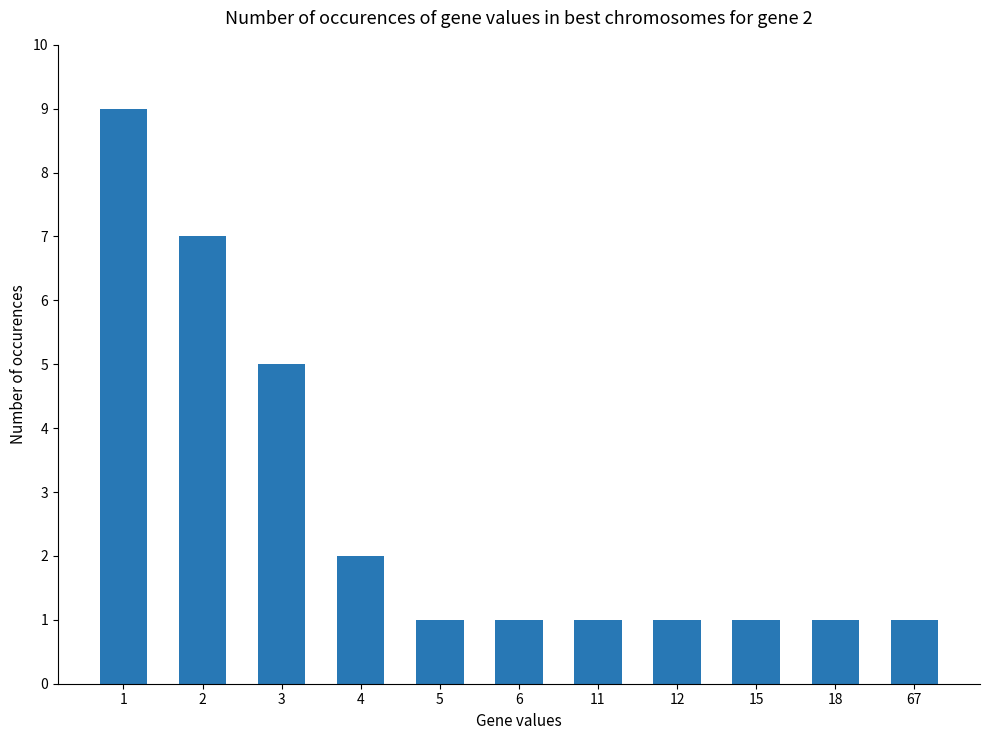

What is the greatest value displayed?

9